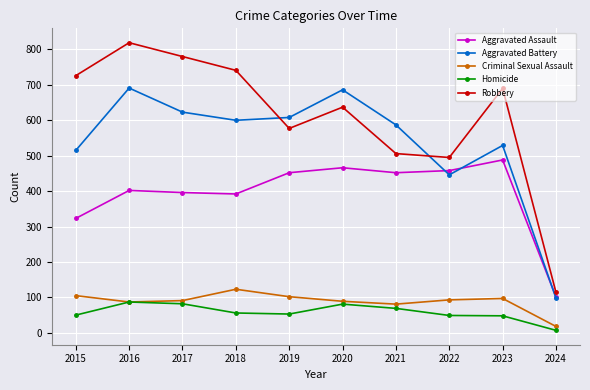

What is the minimum value for Robbery?

114